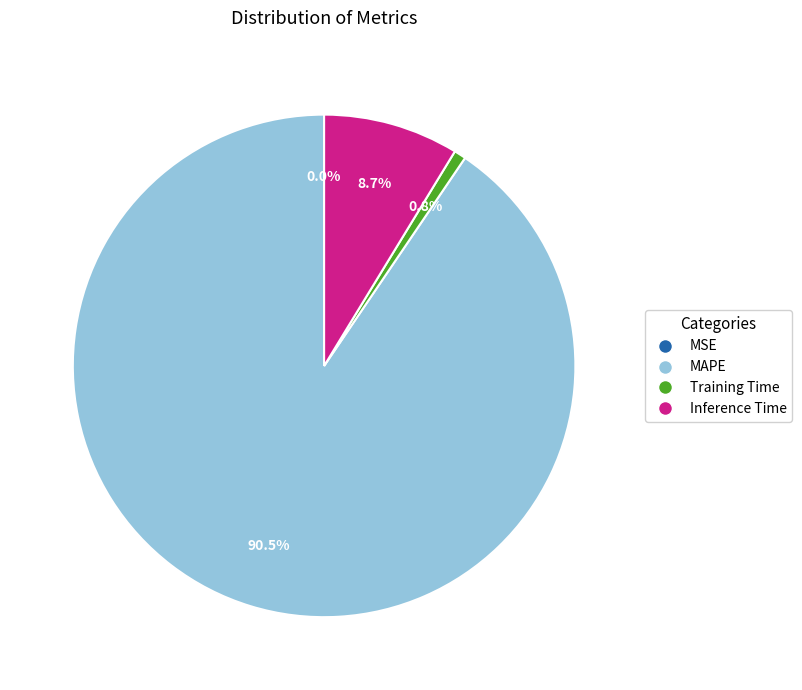

What is the largest slice in the pie chart?

MAPE